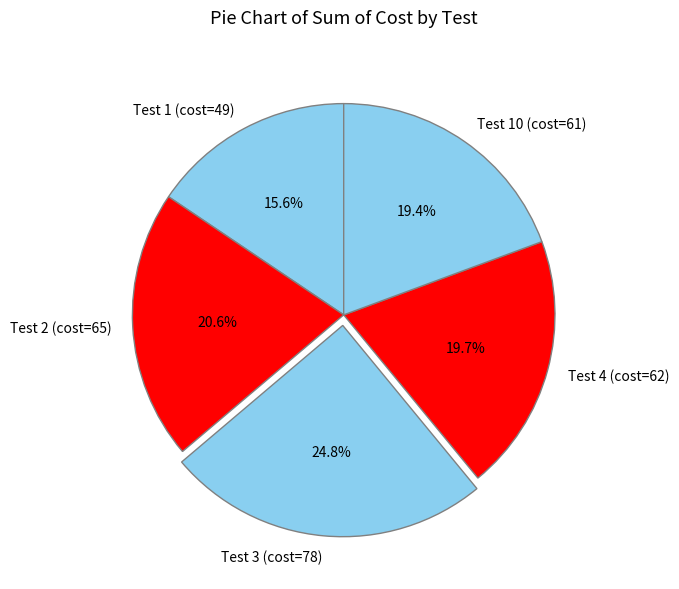

Is it true that Test 3 (cost=78) is 13% of the pie?

False